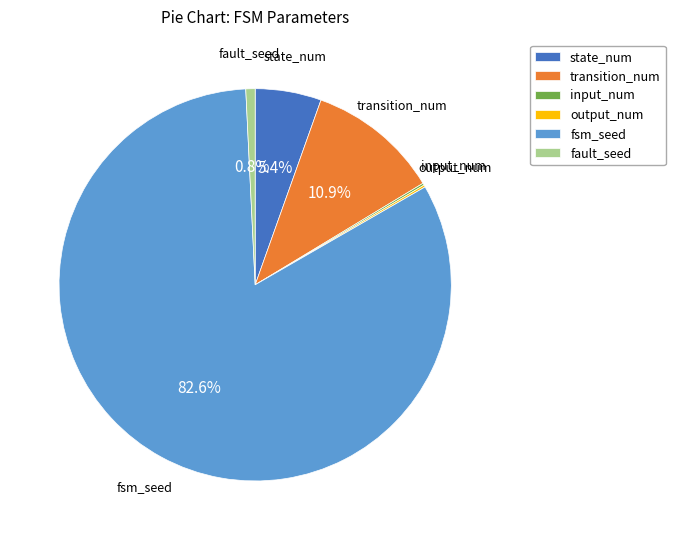

How much of the chart is everything except transition_num?

89.1%